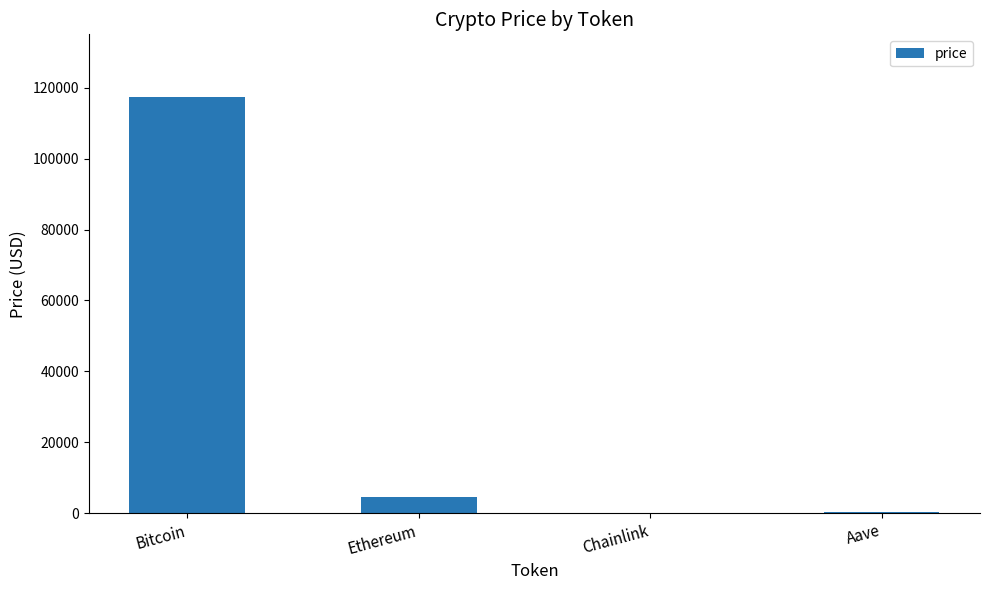

Is it true that the value at Bitcoin is 117433.0?

True